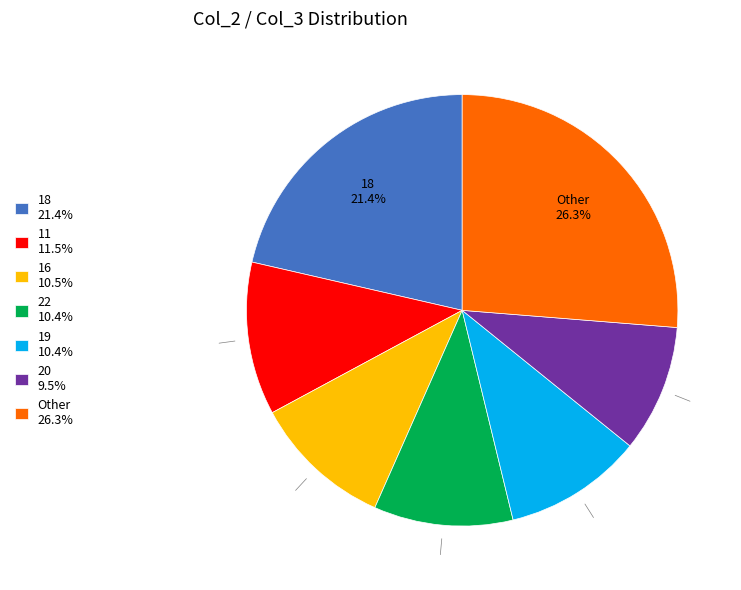

What is the ratio of the value at 16 10.5% to the value at 18 21.4%?

0.5